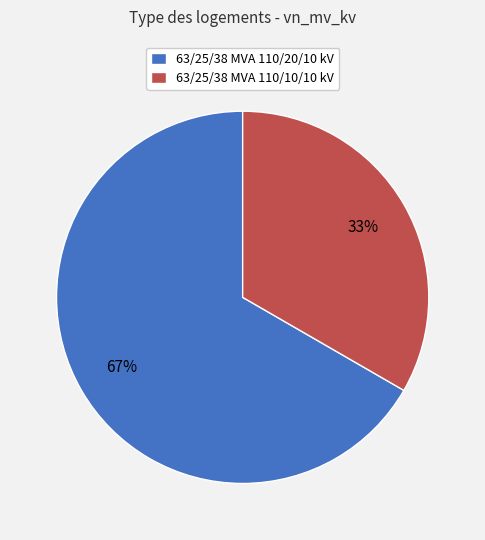

To the nearest percent, what is the combined percentage of 63/25/38 MVA 110/20/10 kV and 63/25/38 MVA 110/10/10 kV?

100%